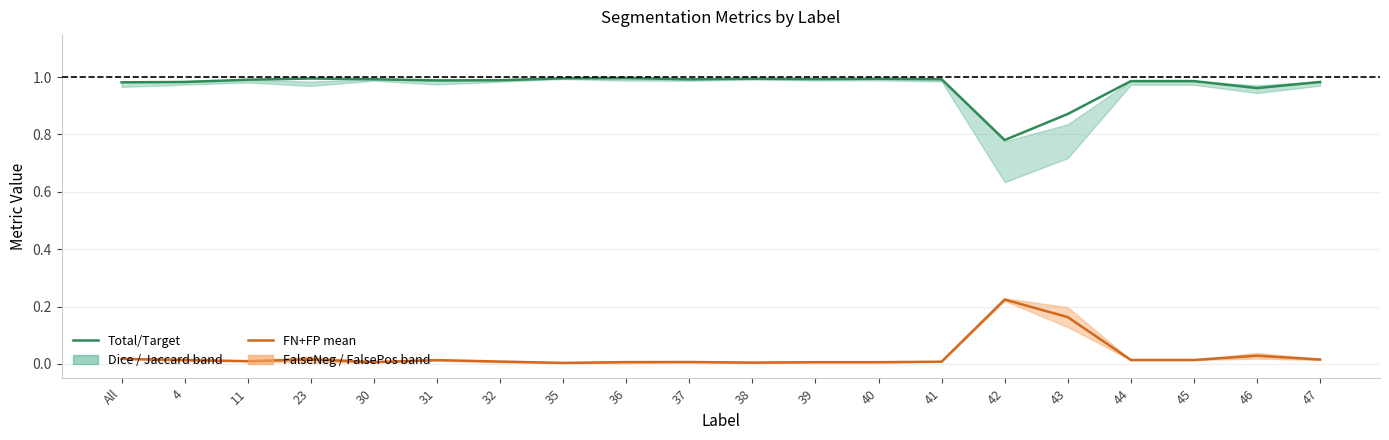

Rank the series at 37 from lowest to highest value.

FN+FP mean, Total/Target